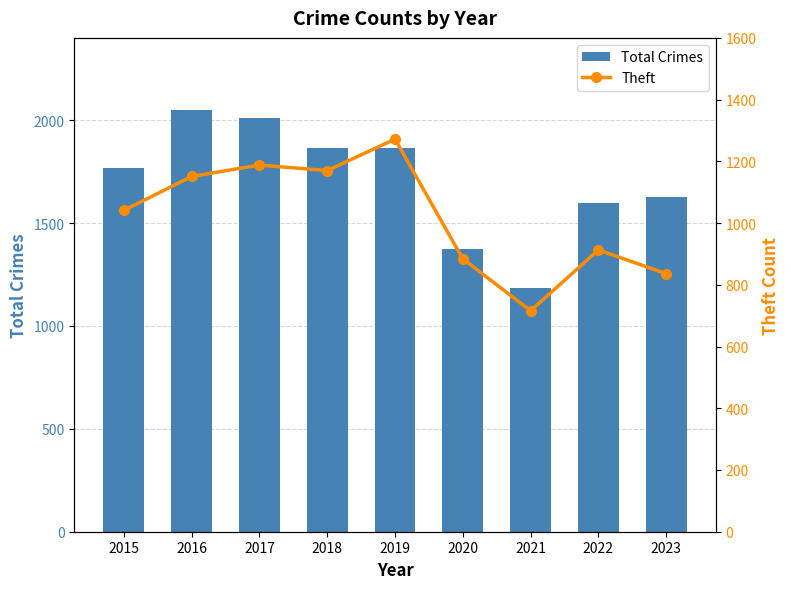

At which label is Total Crimes closest to 1616?

2023